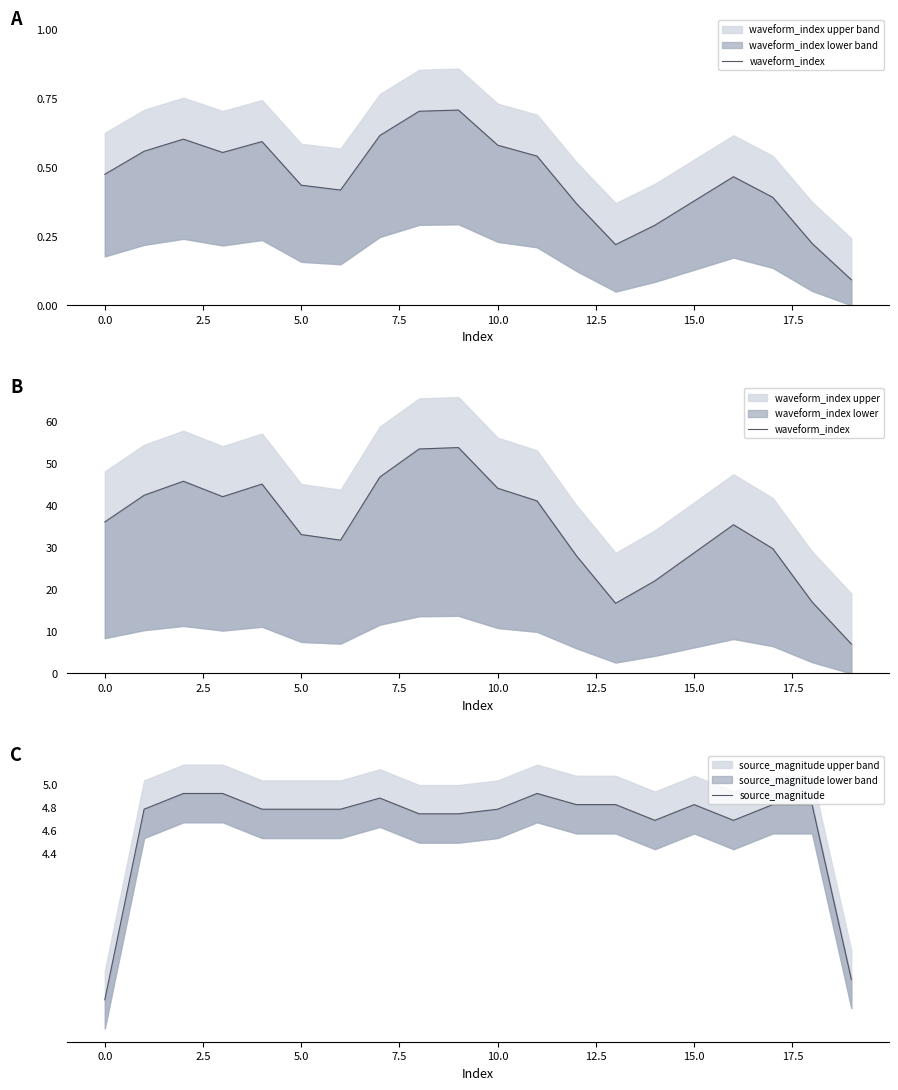

True or false: source_magnitude and waveform_index cross at least once.

False